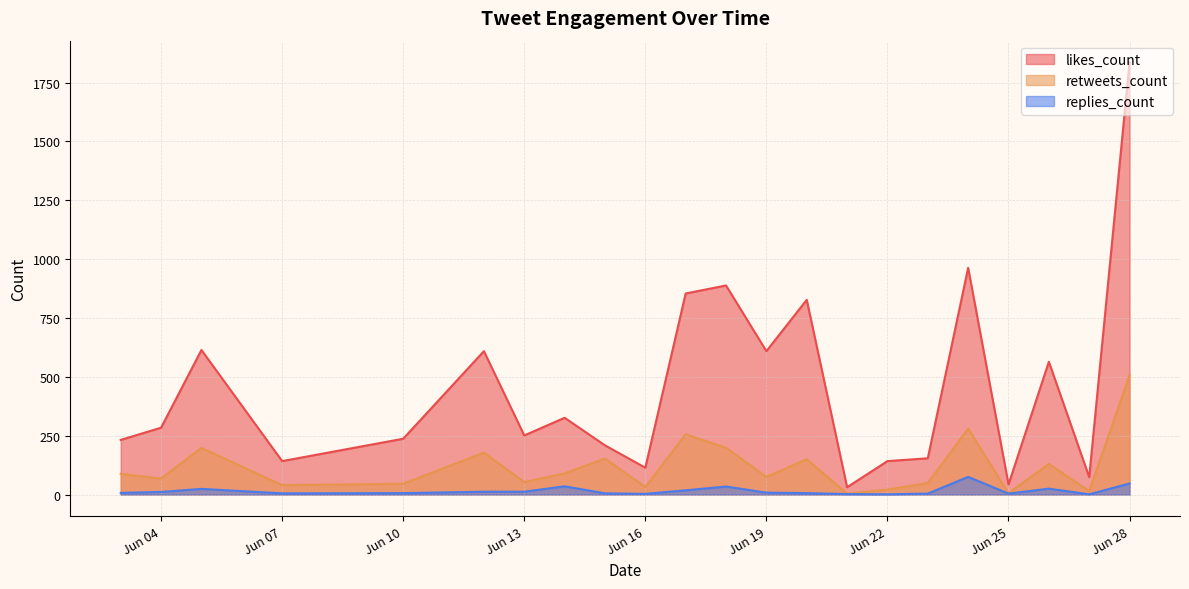

Where is likes_count nearest to the value 902?

2019-06-18